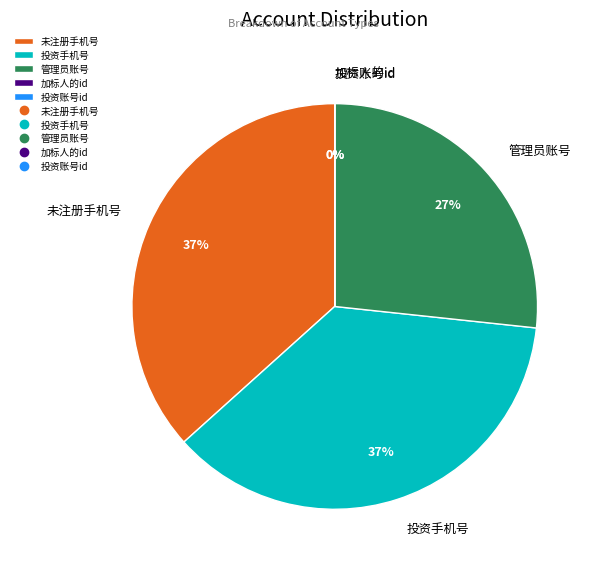

To the nearest percent, what is the average slice percentage?

20%